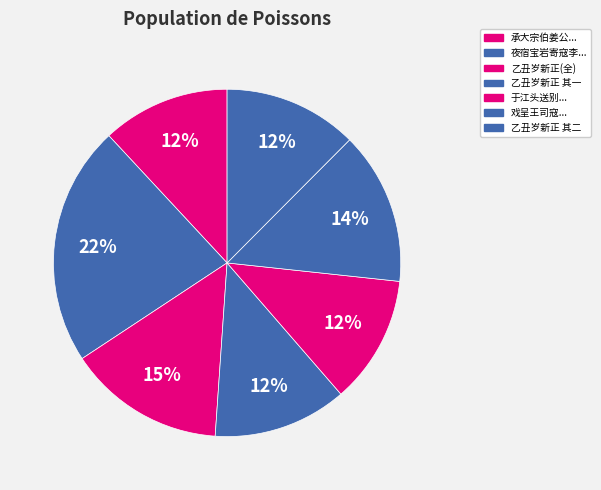

Count the number of slices in the pie.

7